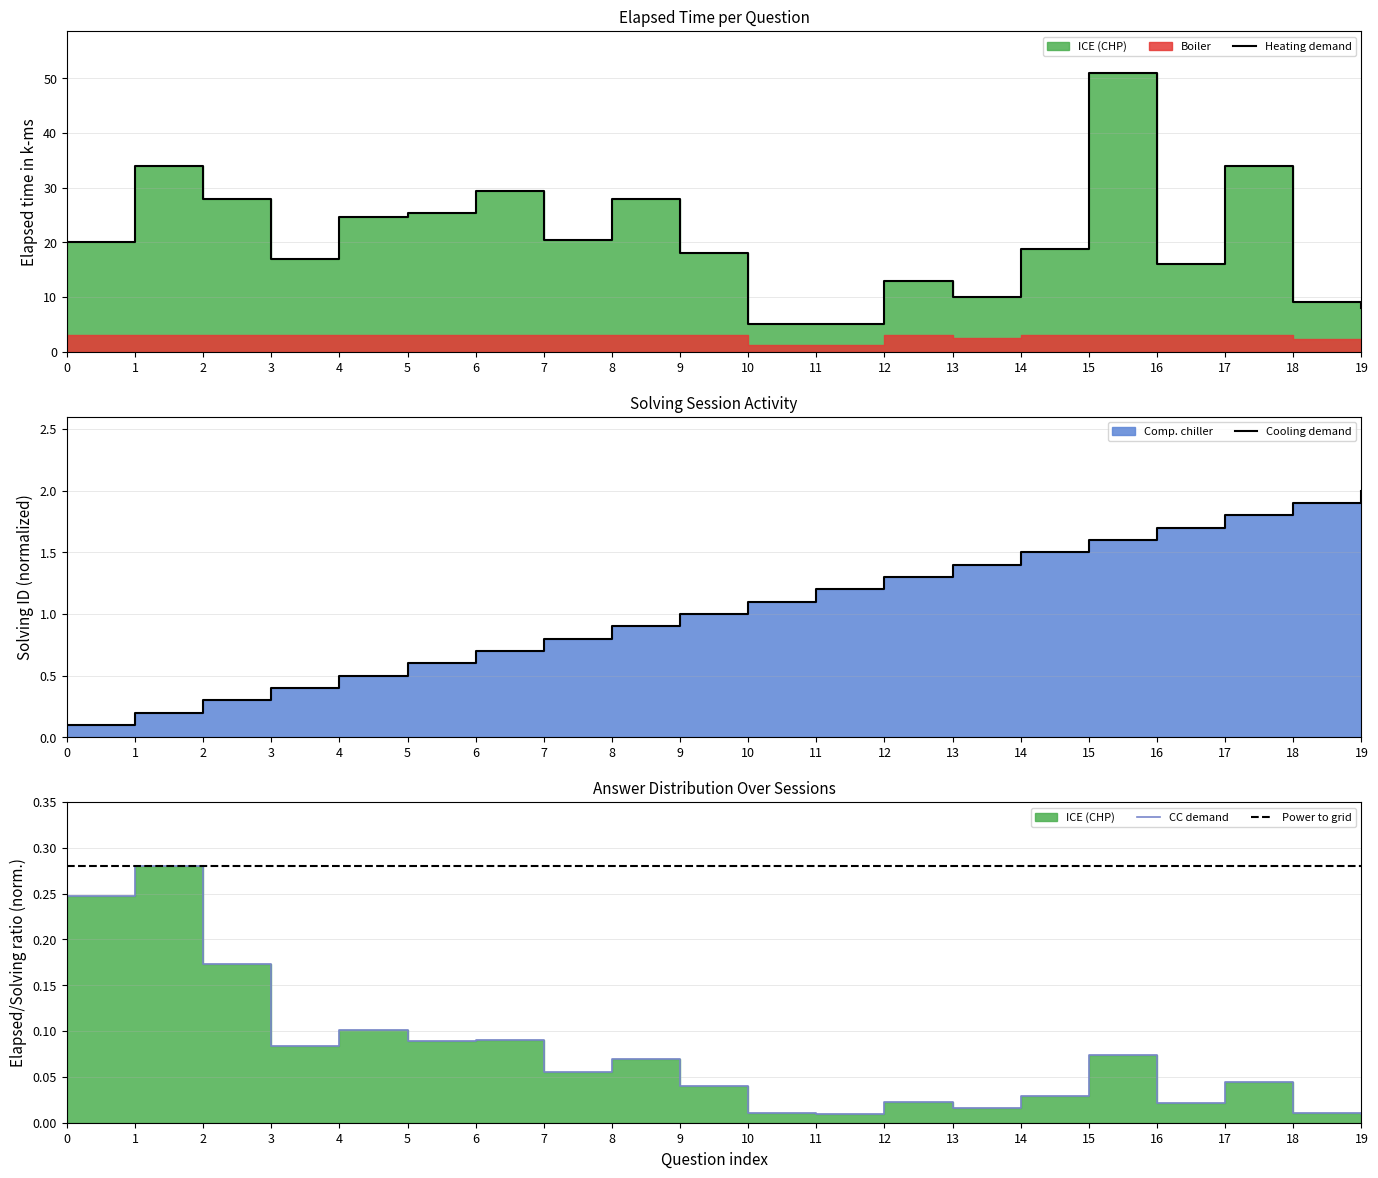

Reading left to right, extract all data points from this chart.

Heating demand: 20.0	34.0	28.0	17.0	24.7	25.3	29.3	20.3	28.0	18.0	5.0	5.0	13.0	10.0	18.8	51.0	16.0	34.0	9.0	8.0
Cooling demand: 0.1	0.2	0.3	0.4	0.5	0.6	0.7	0.8	0.9	1.0	1.1	1.2	1.3	1.4	1.5	1.6	1.7	1.8	1.9	2.0
CC demand: 0.2	0.3	0.2	0.1	0.1	0.1	0.1	0.1	0.1	0.0	0.0	0.0	0.0	0.0	0.0	0.1	0.0	0.0	0.0	0.0
Power to grid: 0.3	0.3	0.3	0.3	0.3	0.3	0.3	0.3	0.3	0.3	0.3	0.3	0.3	0.3	0.3	0.3	0.3	0.3	0.3	0.3